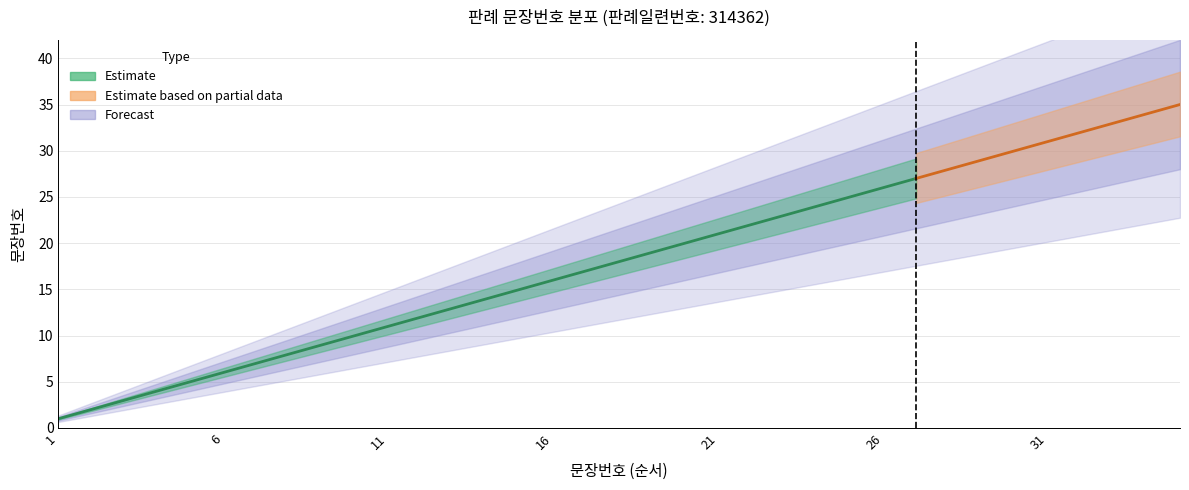

Which label corresponds to the smallest value in the chart?

1